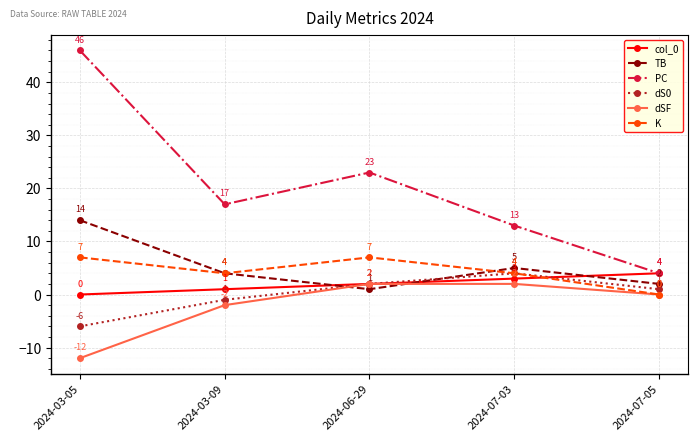

True or false: TB and PC cross at least once.

False